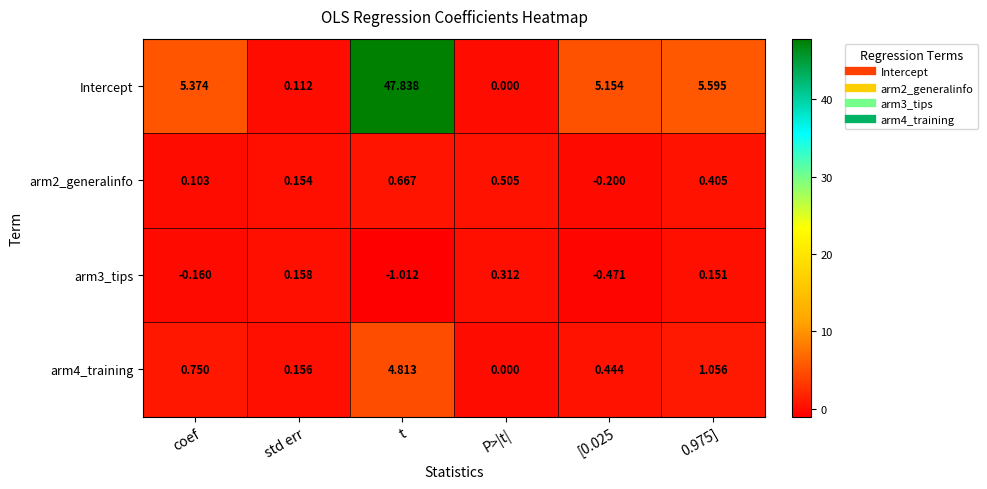

Which series has the largest range (max minus min)?

Intercept